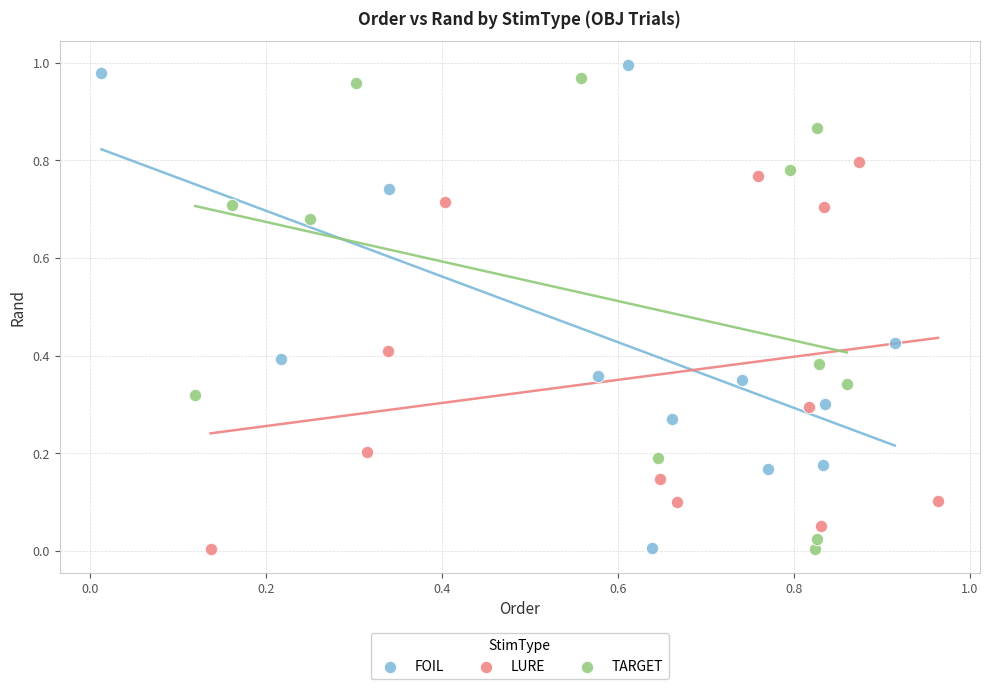

What are all the series names shown in the legend?

FOIL, LURE, TARGET